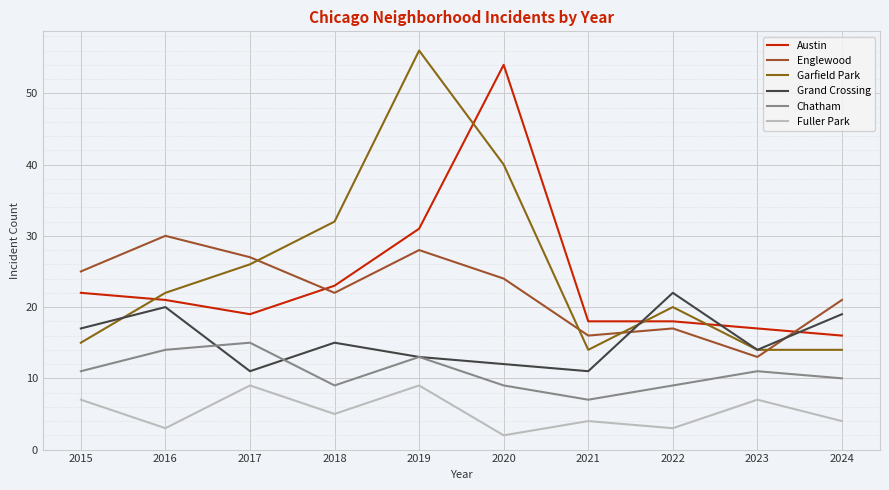

Where is the first local maximum for Fuller Park?

2017